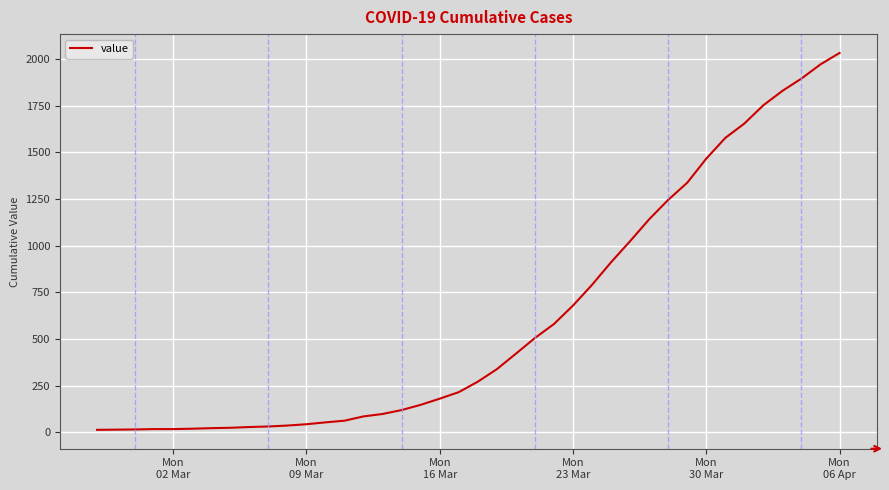

What is the difference between the maximum and minimum values?

2019